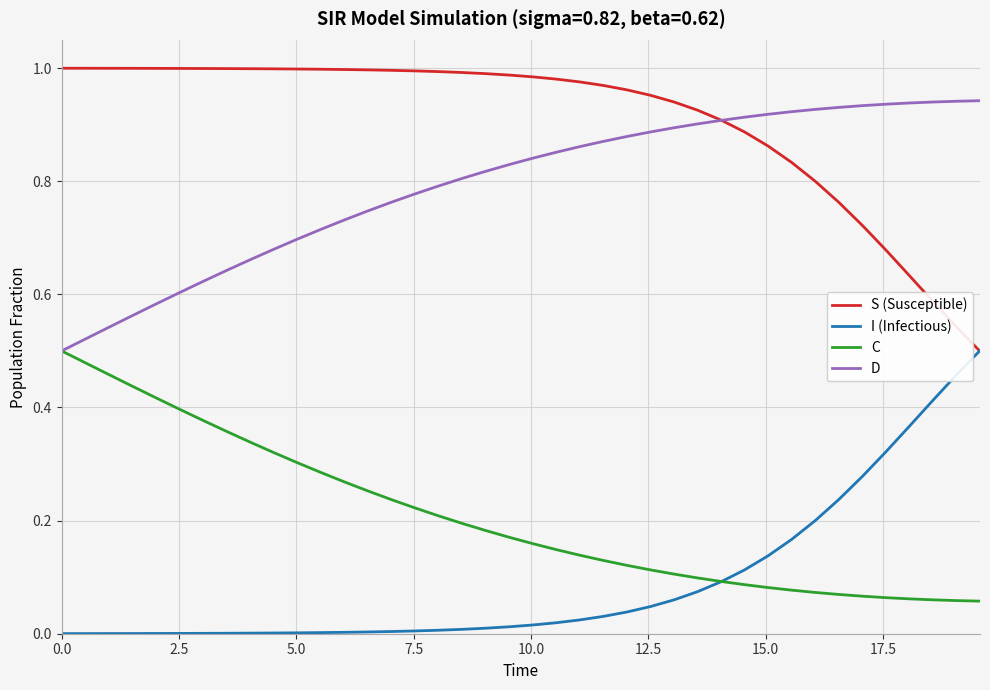

True or false: D and I (Infectious) cross at least once.

False